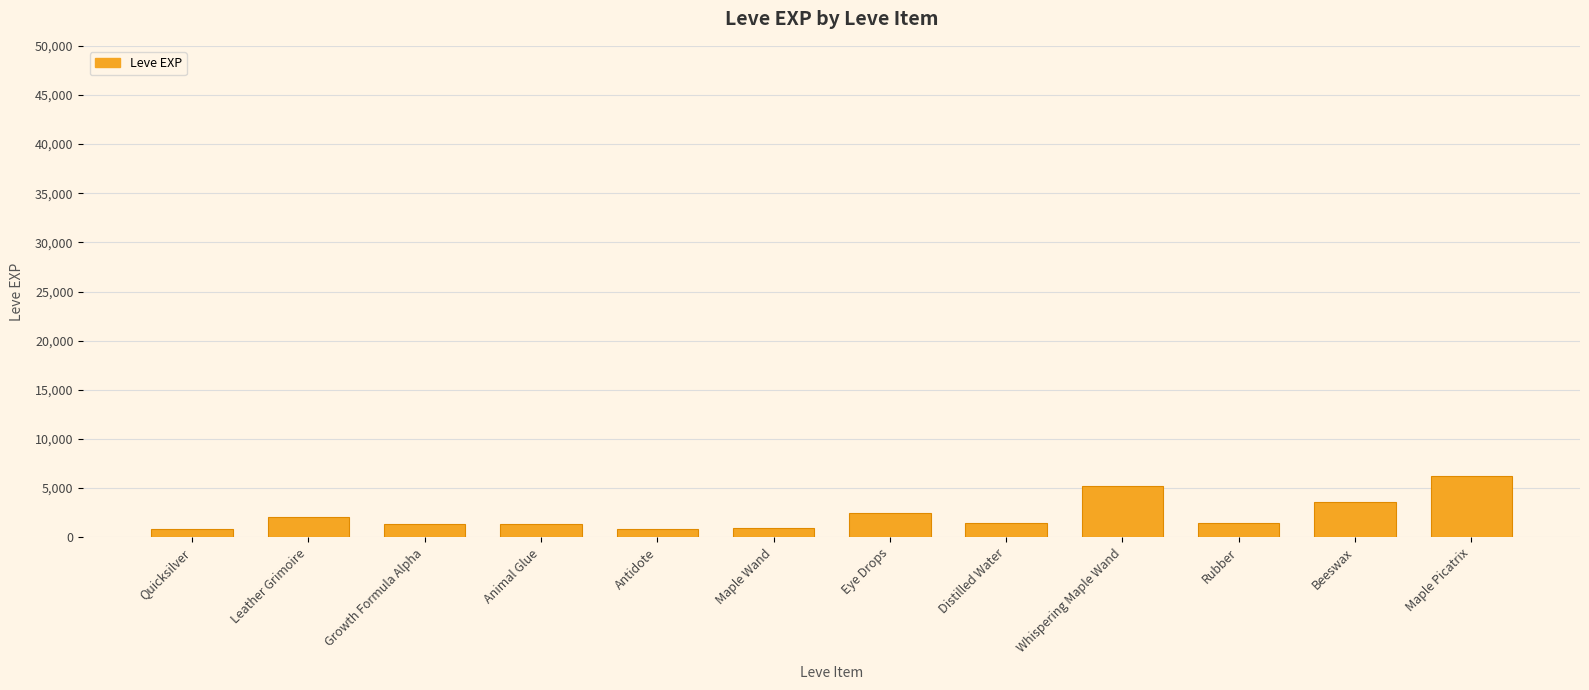

What is the ratio of the value at Antidote to the value at Beeswax?

0.2